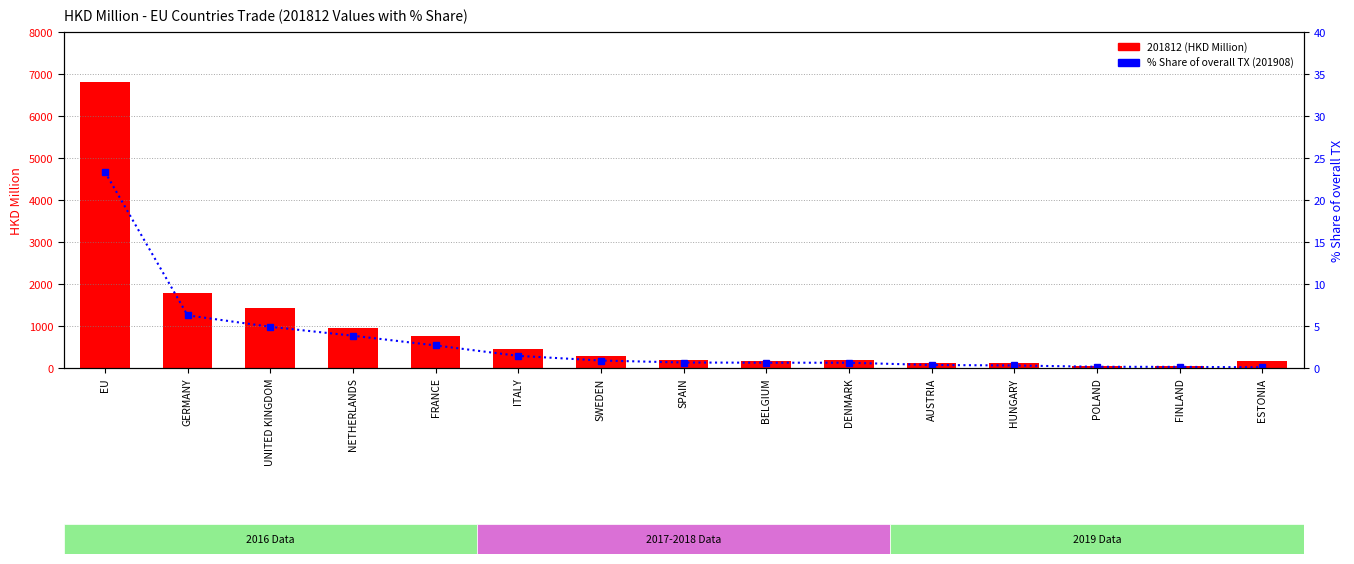

Are the bars horizontal?

No